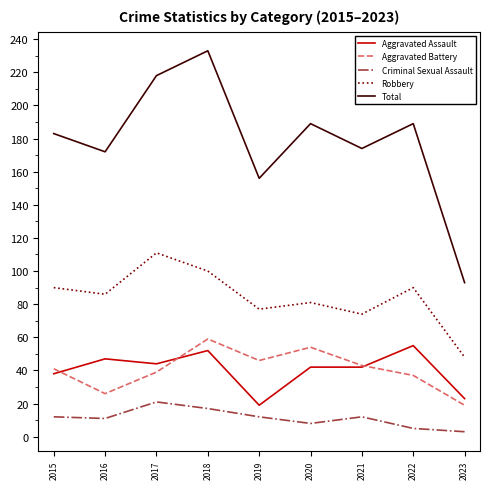

At 2015, list the series in order from largest to smallest.

Total, Robbery, Aggravated Battery, Aggravated Assault, Criminal Sexual Assault